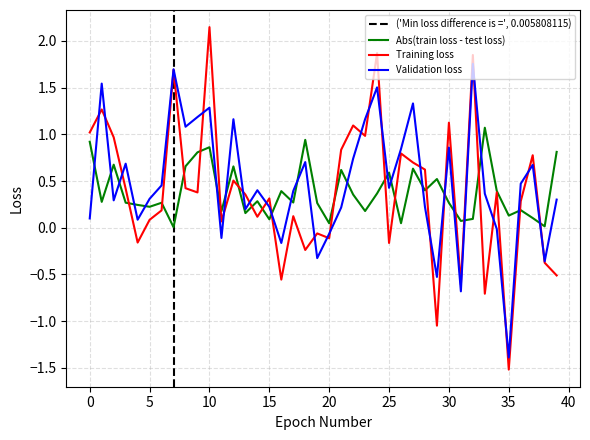

Which category has the lowest value in the Validation loss series?

35